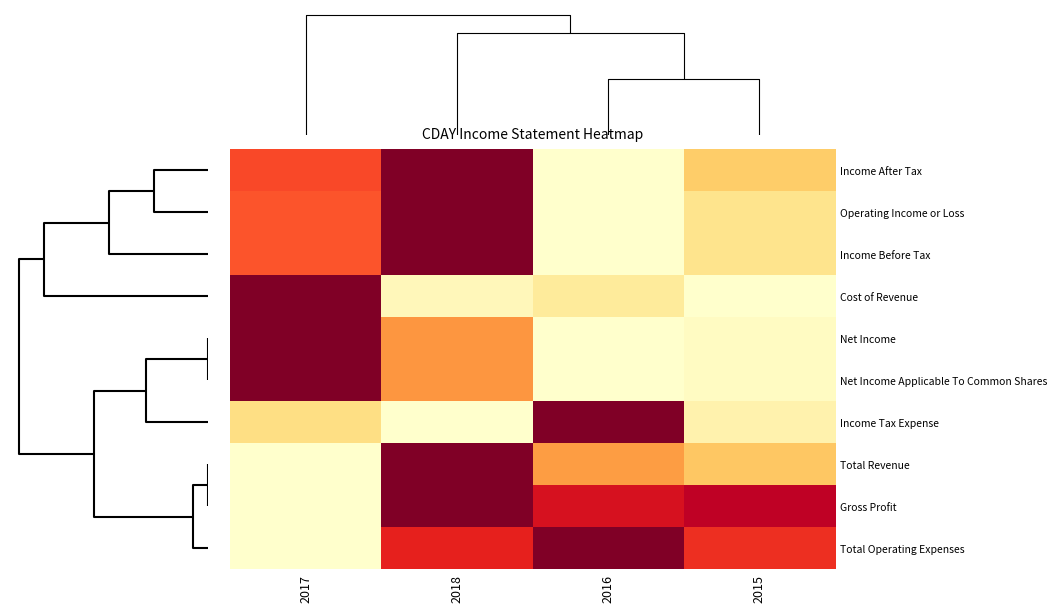

Reading left to right, transcribe all the data shown in this chart.

Income After Tax: 2017=0.6	2018=1.0	2016=0.0	2015=0.3
Operating Income or Loss: 2017=0.6	2018=1.0	2016=0.0	2015=0.2
Income Before Tax: 2017=0.6	2018=1.0	2016=0.0	2015=0.2
Cost of Revenue: 2017=1.0	2018=0.1	2016=0.1	2015=0.0
Net Income: 2017=1.0	2018=0.5	2016=0.0	2015=0.0
Net Income Applicable To Common Shares: 2017=1.0	2018=0.5	2016=0.0	2015=0.0
Income Tax Expense: 2017=0.2	2018=0.0	2016=1.0	2015=0.1
Total Revenue: 2017=0.0	2018=1.0	2016=0.4	2015=0.3
Gross Profit: 2017=0.0	2018=1.0	2016=0.8	2015=0.9
Total Operating Expenses: 2017=0.0	2018=0.7	2016=1.0	2015=0.7